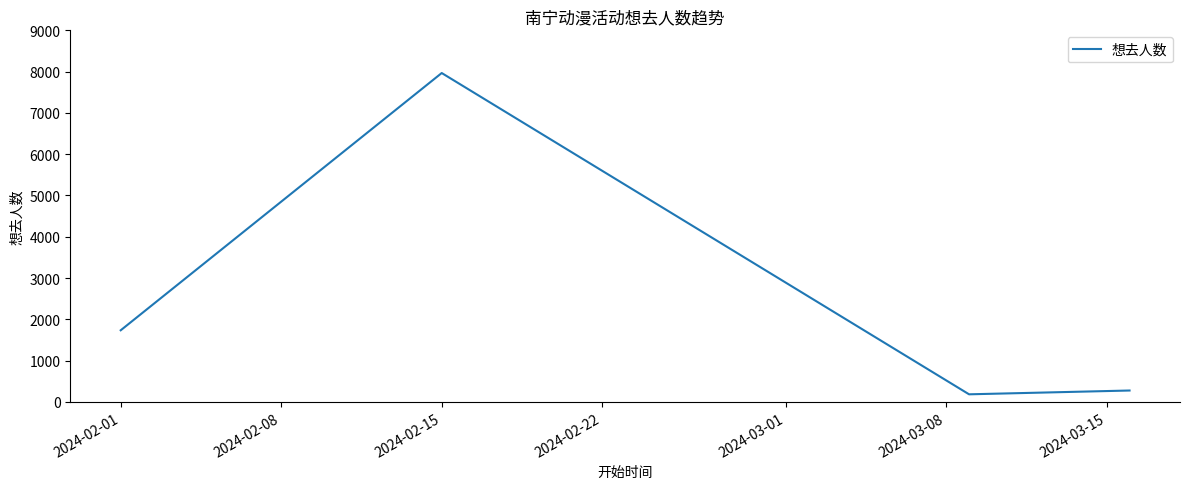

What is the difference between the maximum and second lowest values?

7690